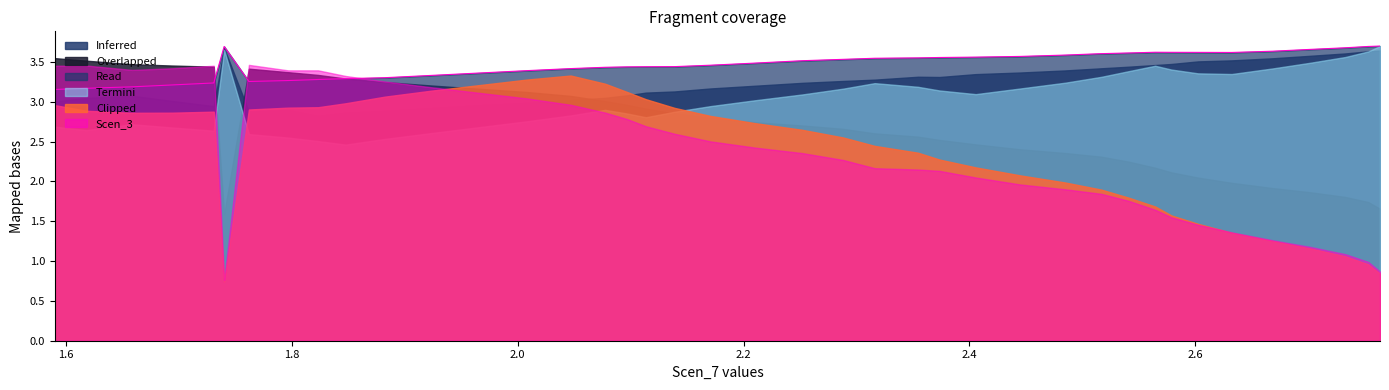

True or false: there are more than 2 points higher than both neighbors.

False